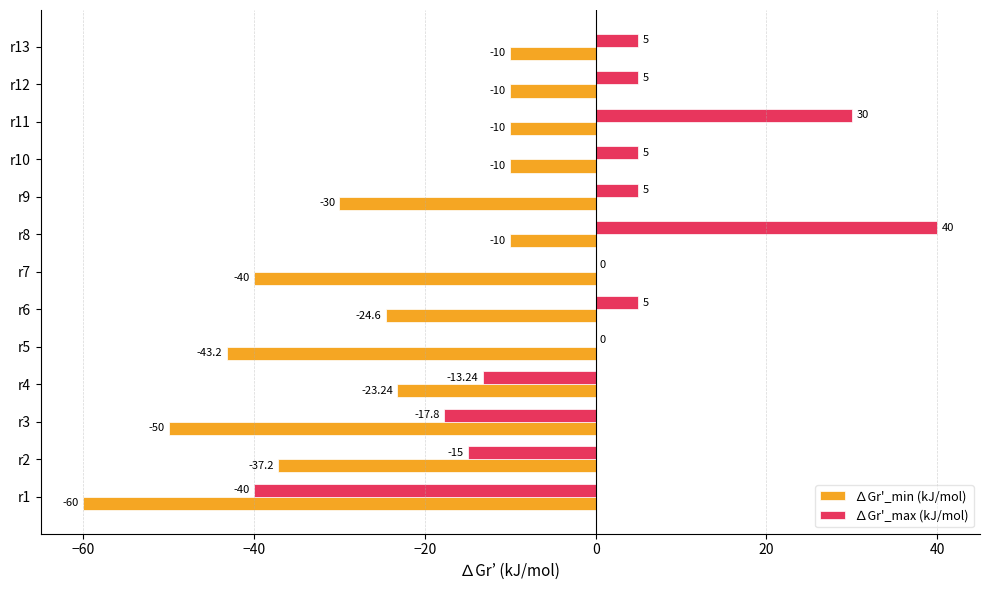

Is the value of ∆Gr'_max (kJ/mol) at r3 greater than the value of ∆Gr'_min (kJ/mol) at r6?

Yes